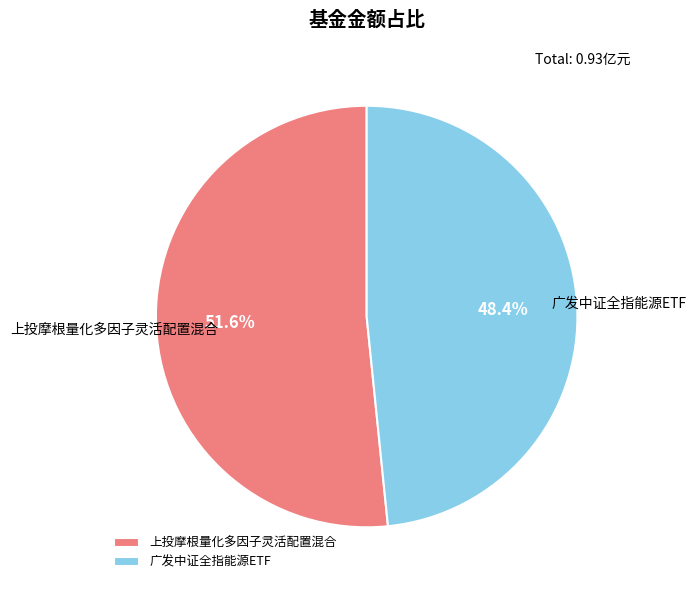

How many slices are in this pie chart?

2